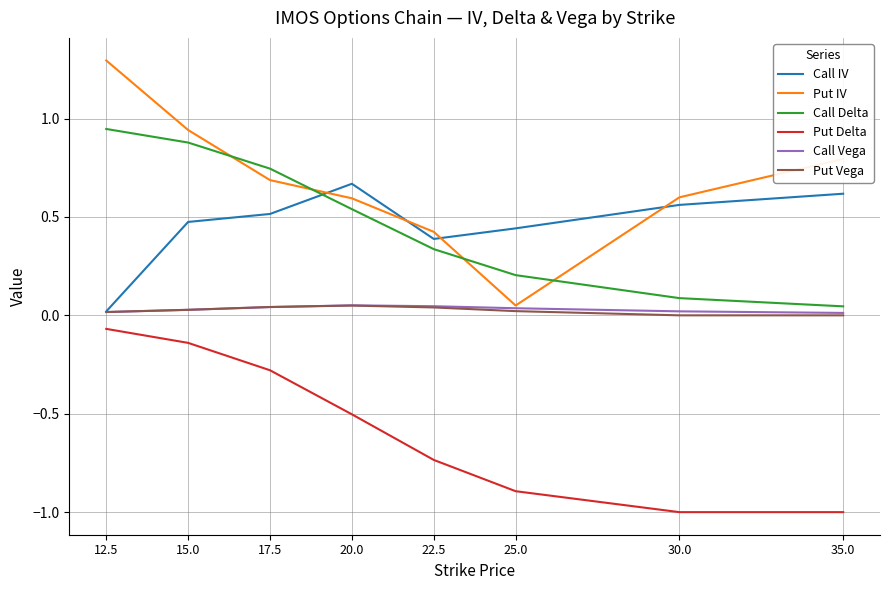

What are all the series names shown in the legend?

Call IV, Put IV, Call Delta, Put Delta, Call Vega, Put Vega